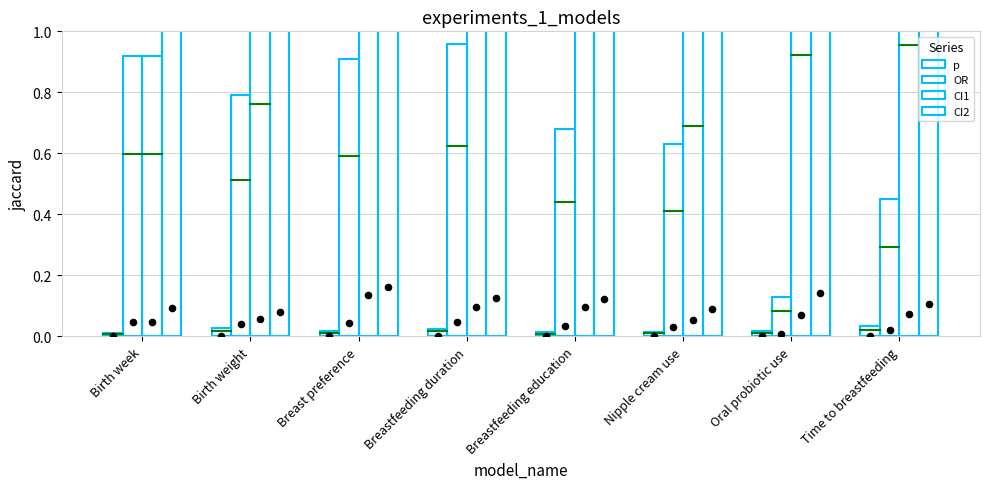

Which series contains the lowest Y value?

p